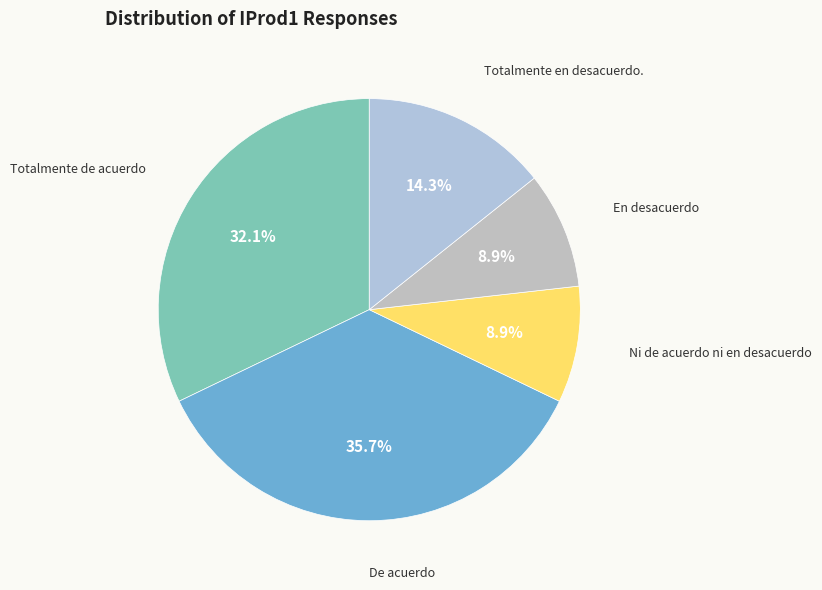

Is there any slice that represents more than half of the pie?

No